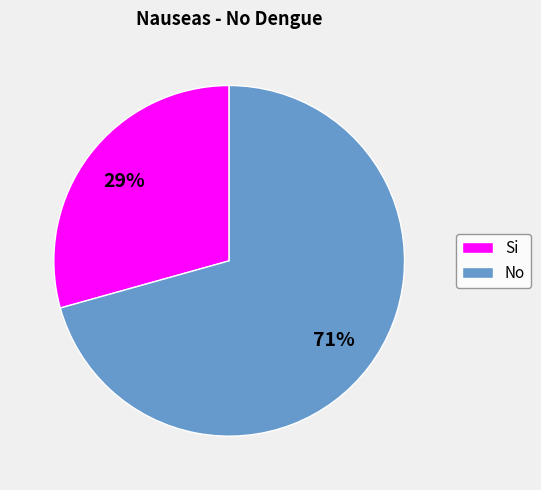

To the nearest percent, what is the average slice percentage?

50%